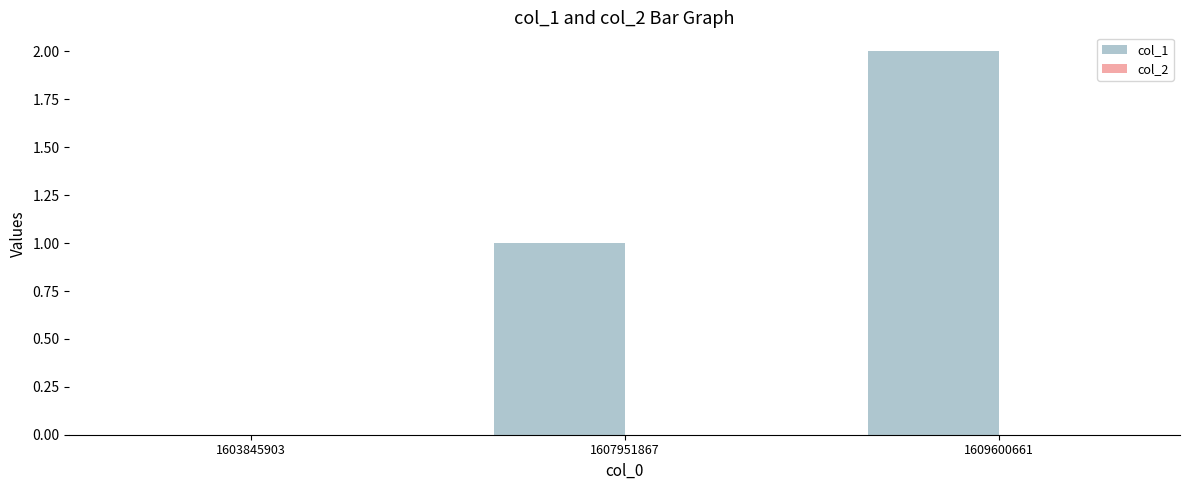

Which category has the highest value across all series?

1609600661